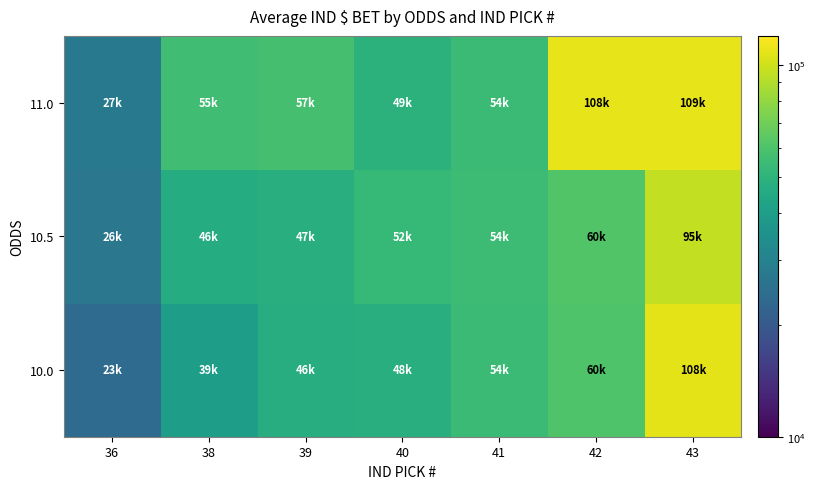

At which category is the sum across all series the highest?

43